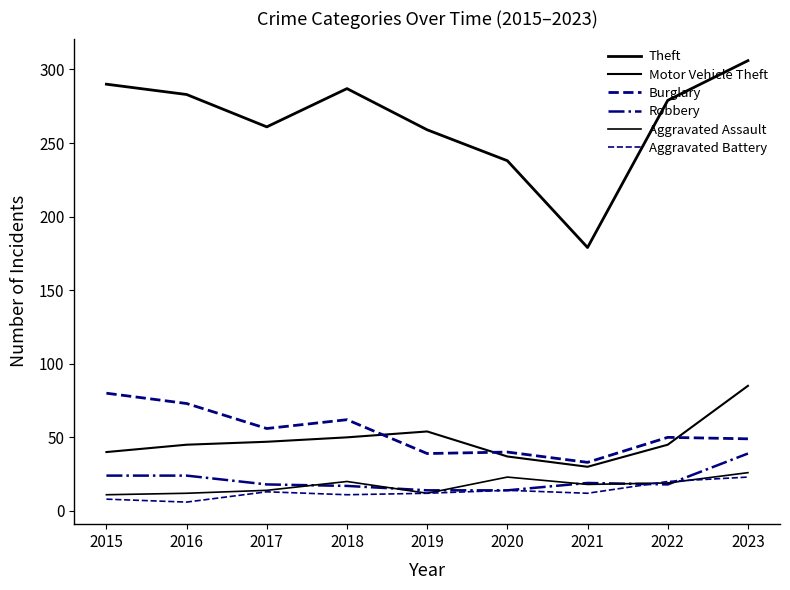

Which category has the lowest value in the Aggravated Assault series?

2015